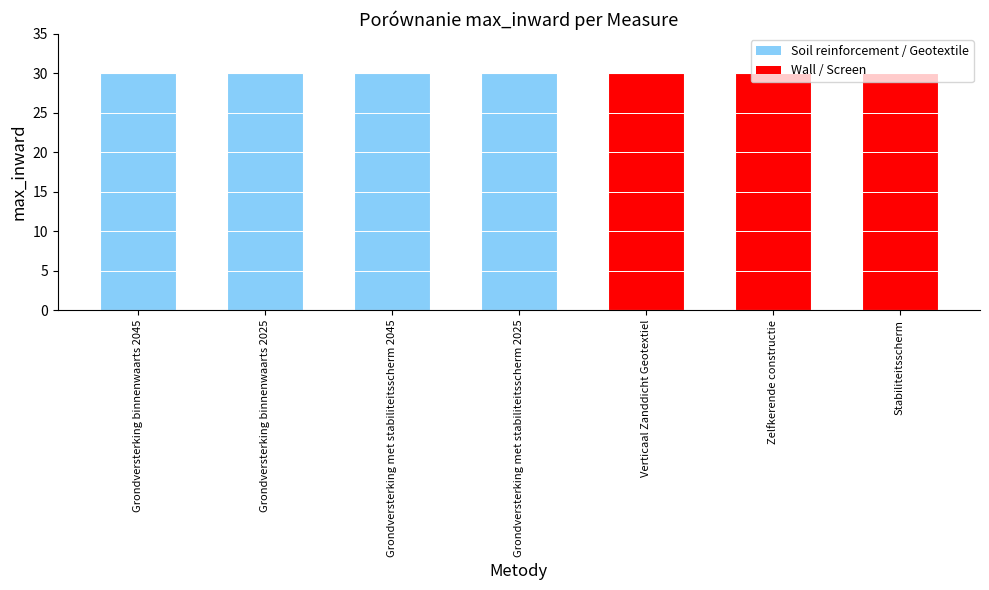

Which series changed the most between Grondversterking met stabiliteitsscherm 2025 and Stabiliteitsscherm?

max_inward